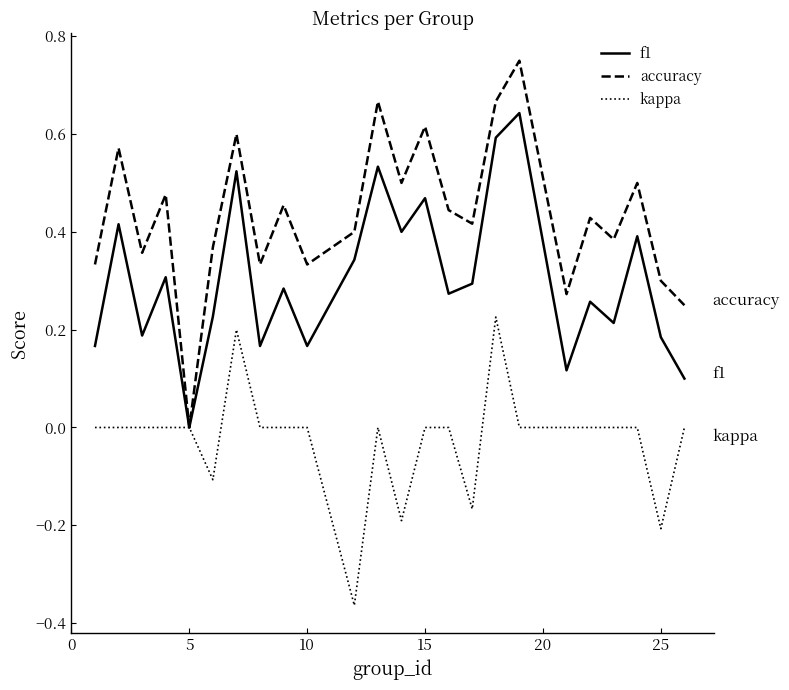

How many series are shown in this chart?

3